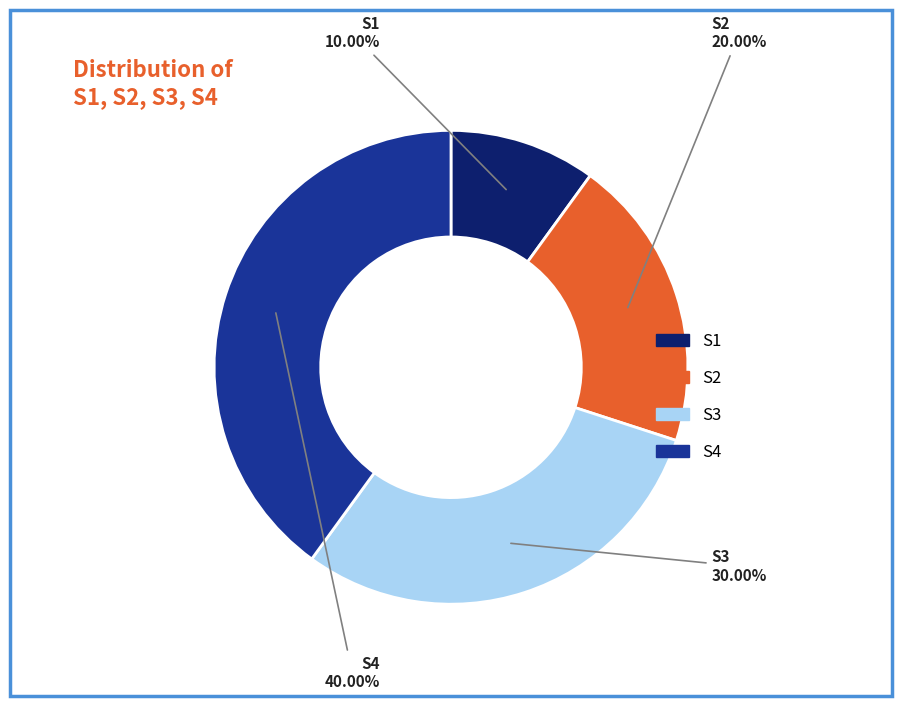

How many slices are in this pie chart?

4